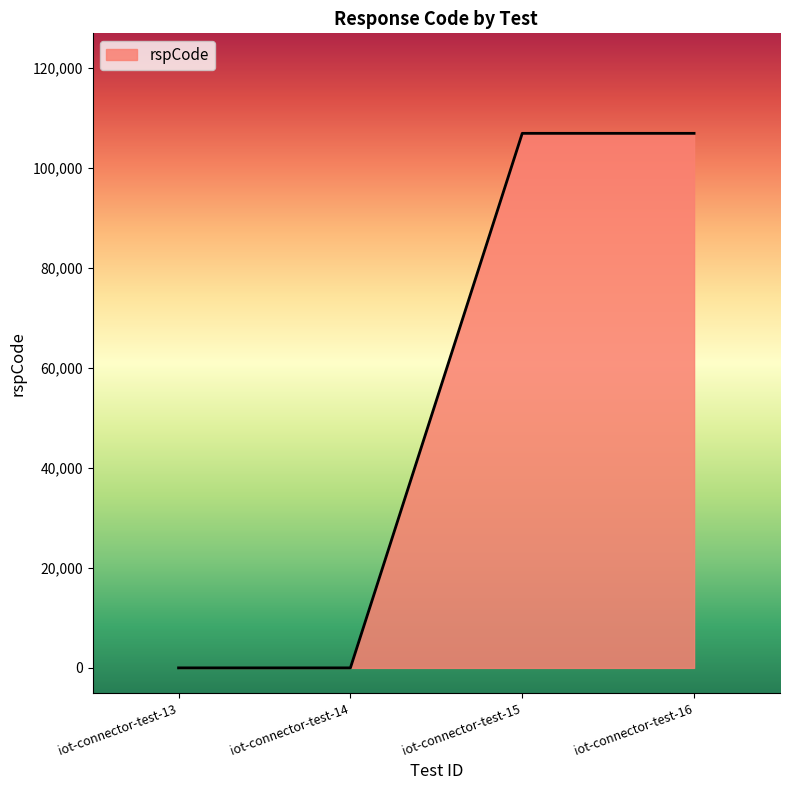

True or false: there are more than 1 points higher than both neighbors.

False